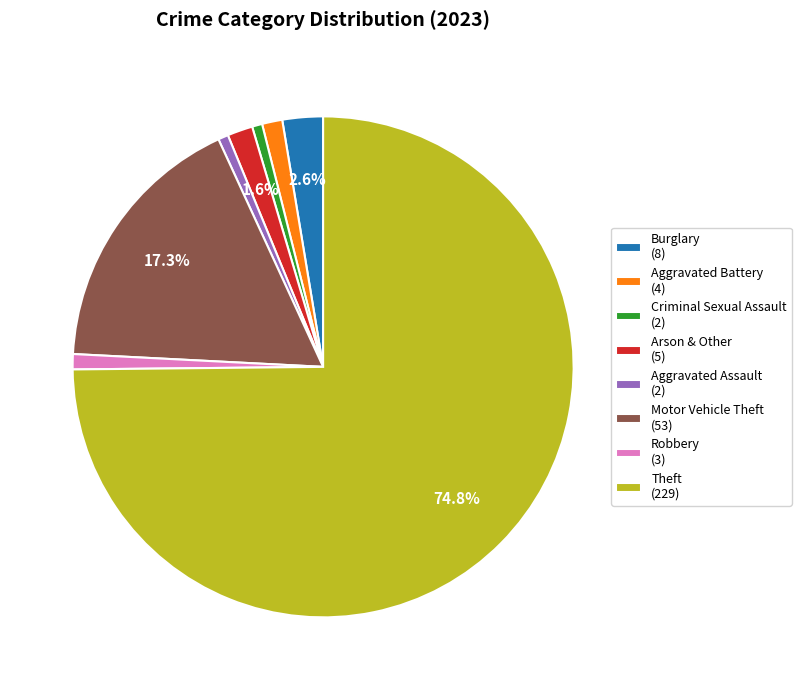

To the nearest percent, what is the combined percentage of Theft and Aggravated Battery?

76%